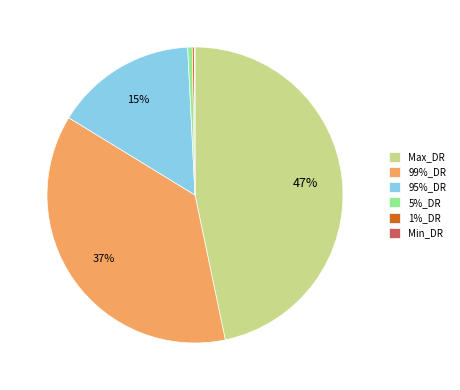

Is it true that 5%_DR is 0% of the pie?

True